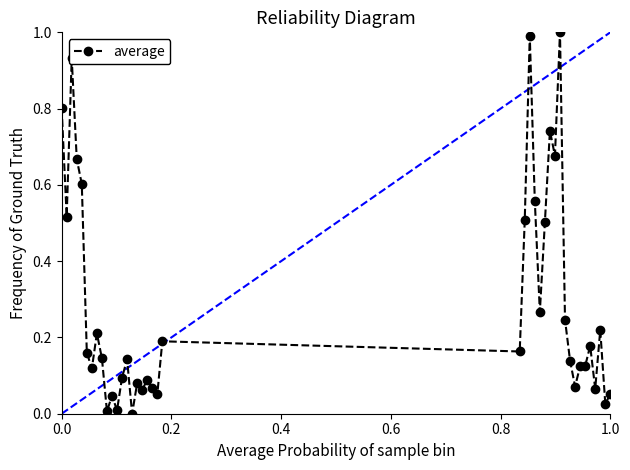

What is the greatest value displayed?

1.0